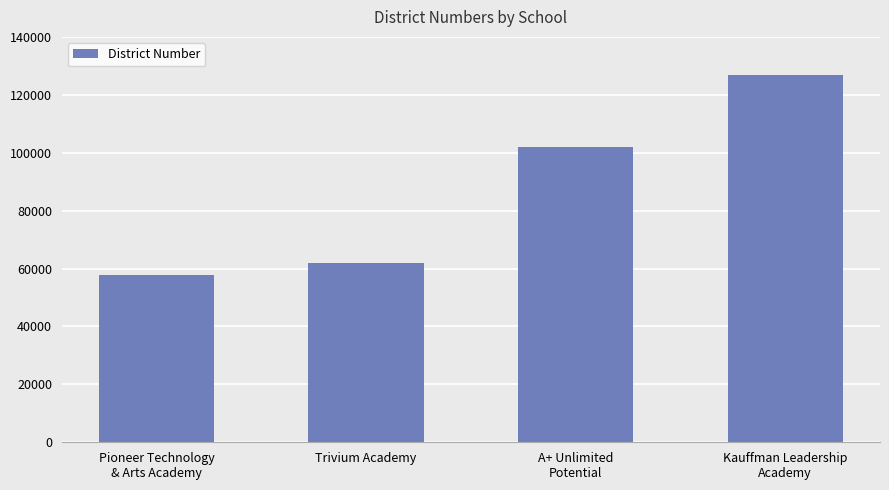

What is the label of the 2nd bar from the left?

Trivium Academy